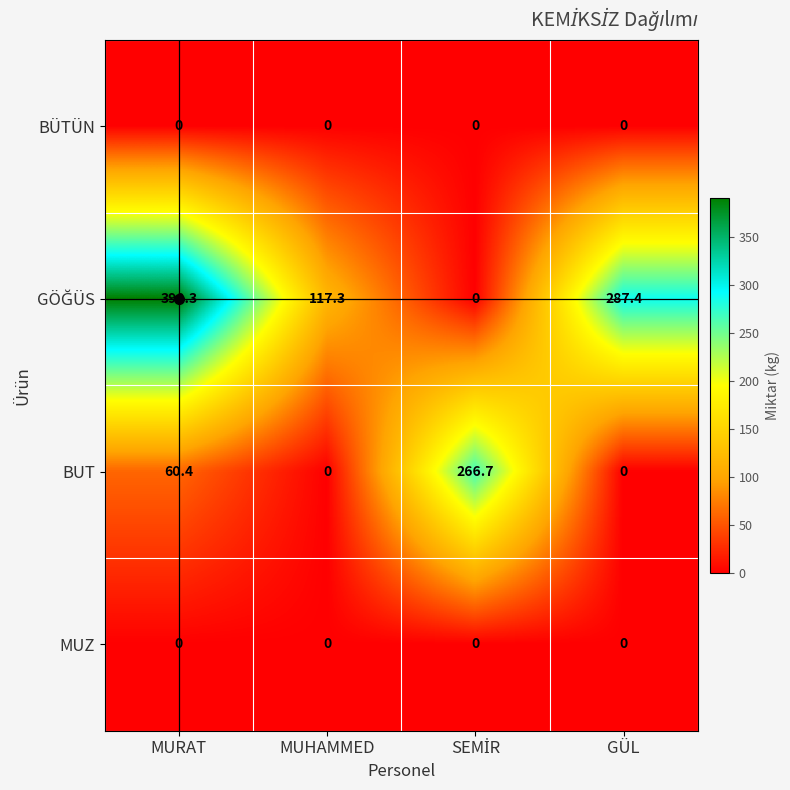

What is the average value of the BUT series?

81.8